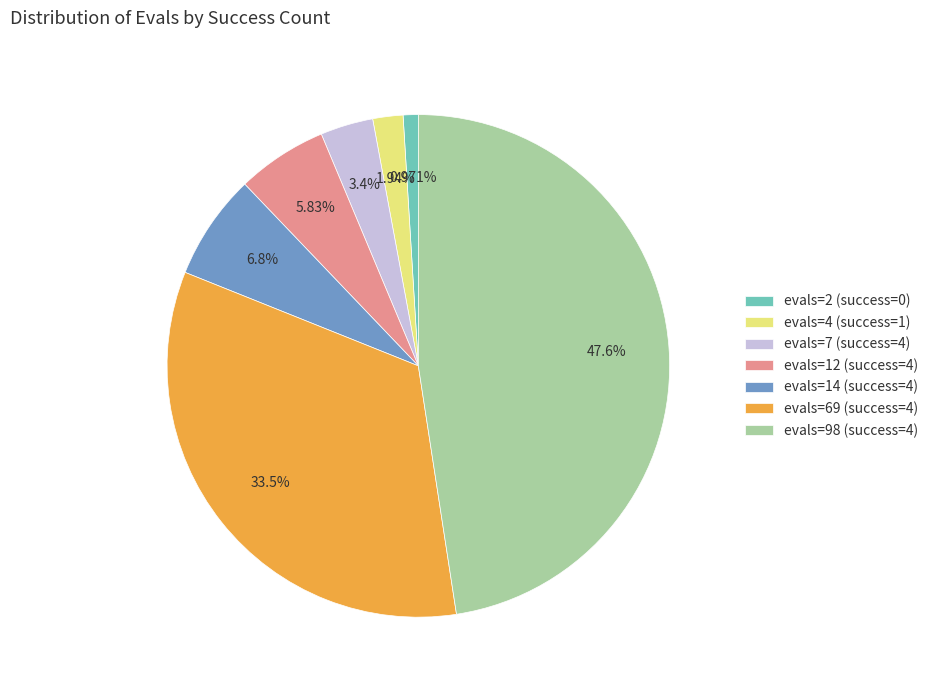

Is there a majority slice in this chart?

No